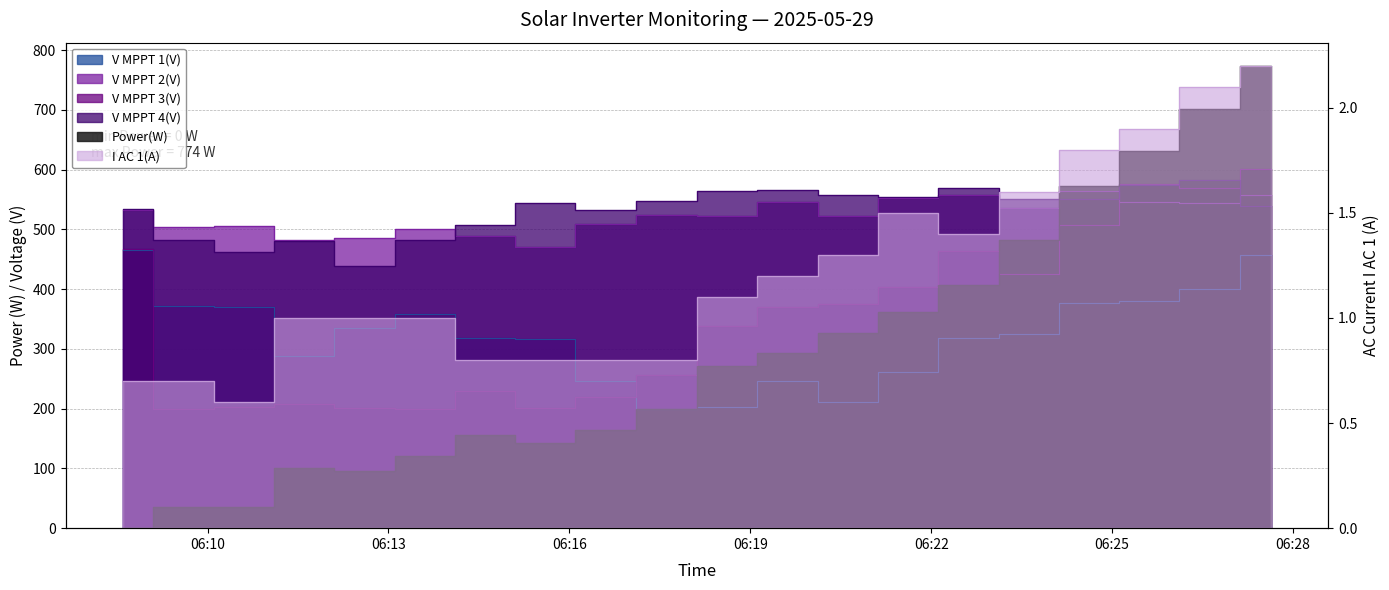

What is the difference between the V MPPT 2(V) values at 06:18 and 06:09?

18.6